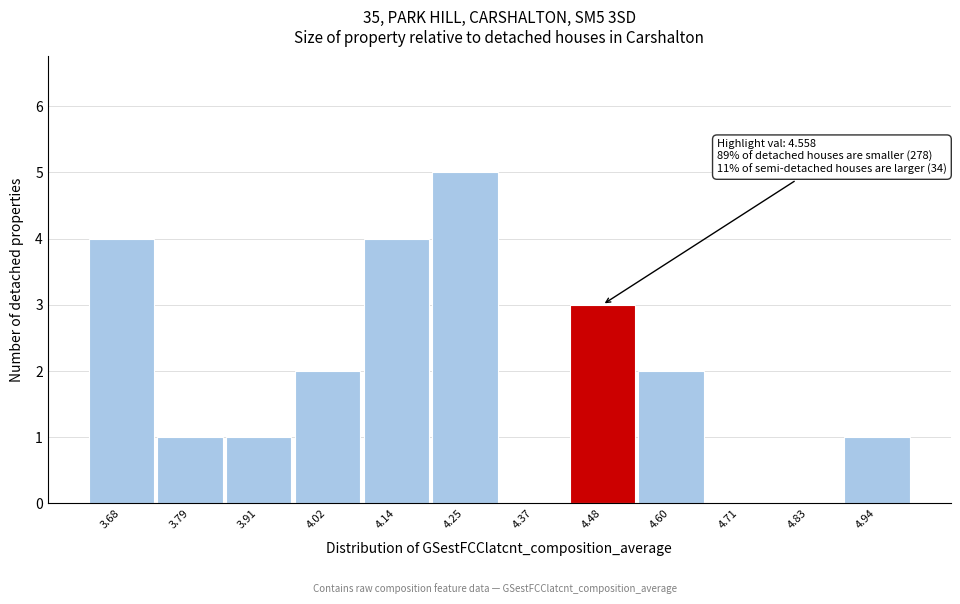

Reading right to left, what are all the values shown in this chart?

4.94=1	4.83=0	4.71=0	4.60=2	4.48=3	4.37=0	4.25=5	4.14=4	4.02=2	3.91=1	3.79=1	3.68=4